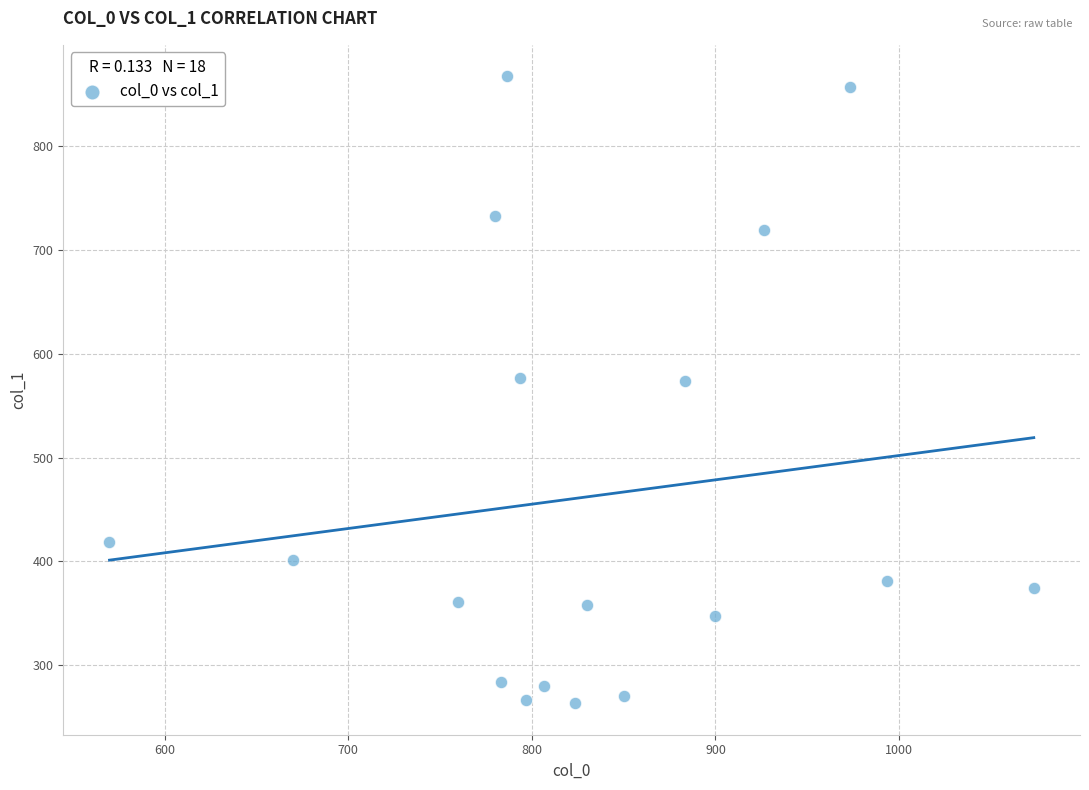

What is the range of X values (max minus min)?

503.3